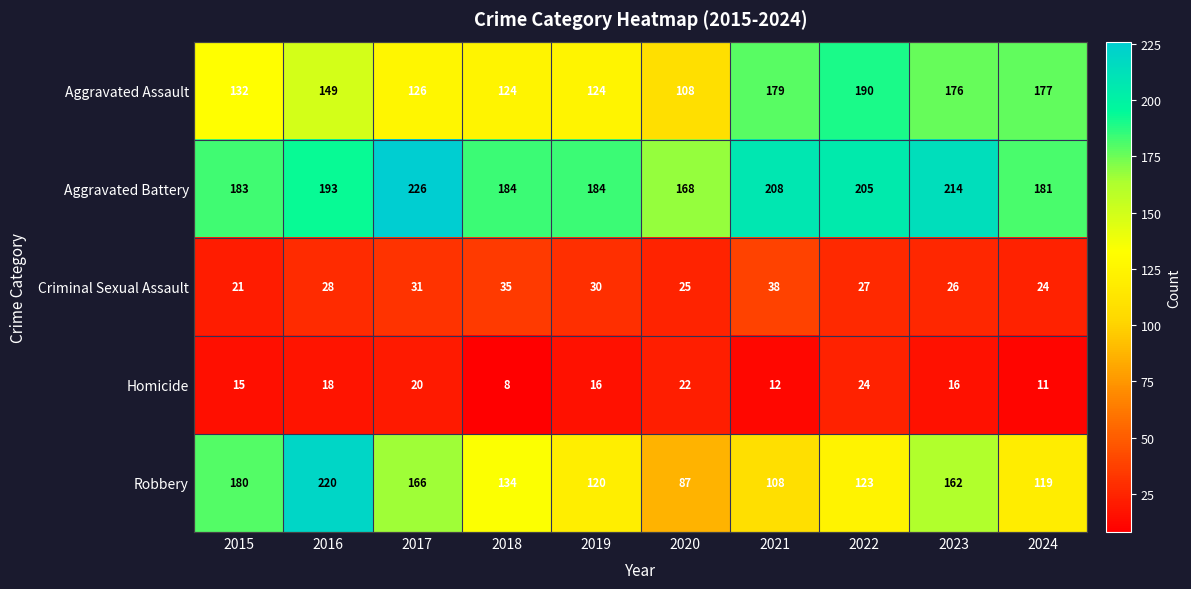

Which series has the widest spread of values?

Robbery